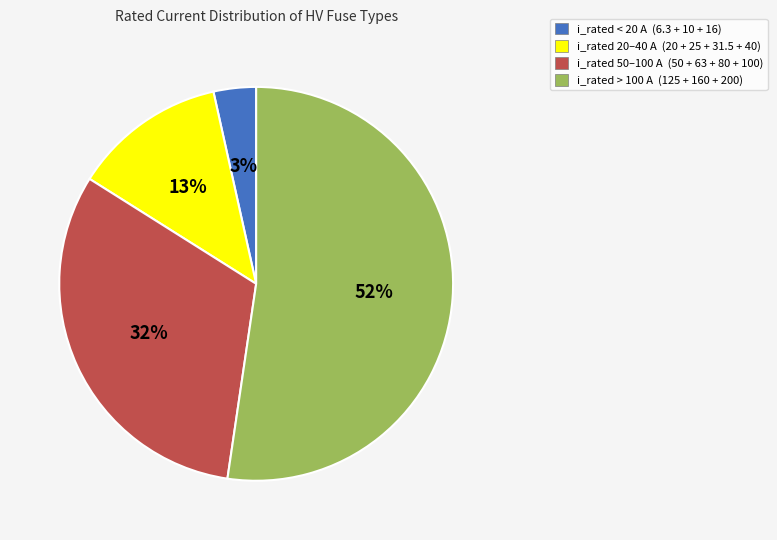

To the nearest percent, what portion does i_rated > 100 A (125 + 160 + 200) represent?

52%